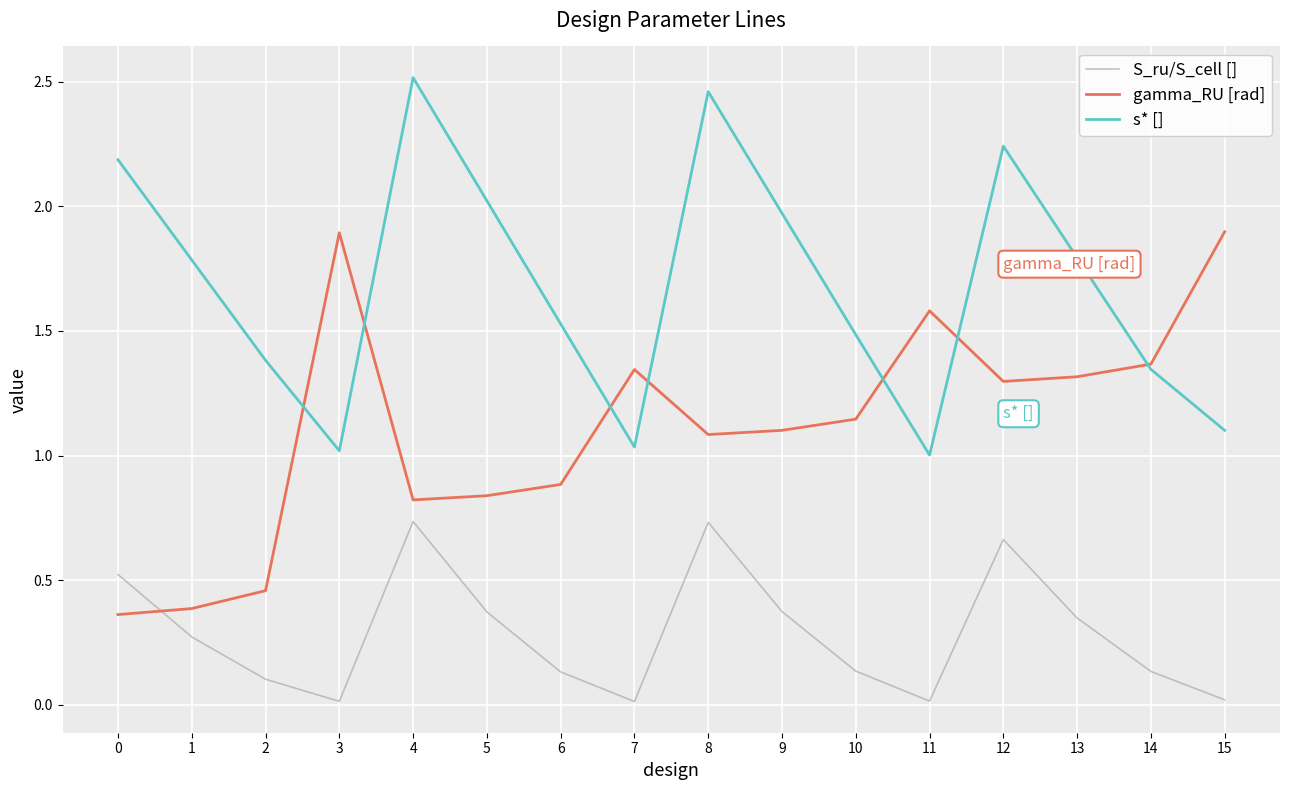

The S_ru/S_cell [] series shows 0.0 at 15. True or false?

True